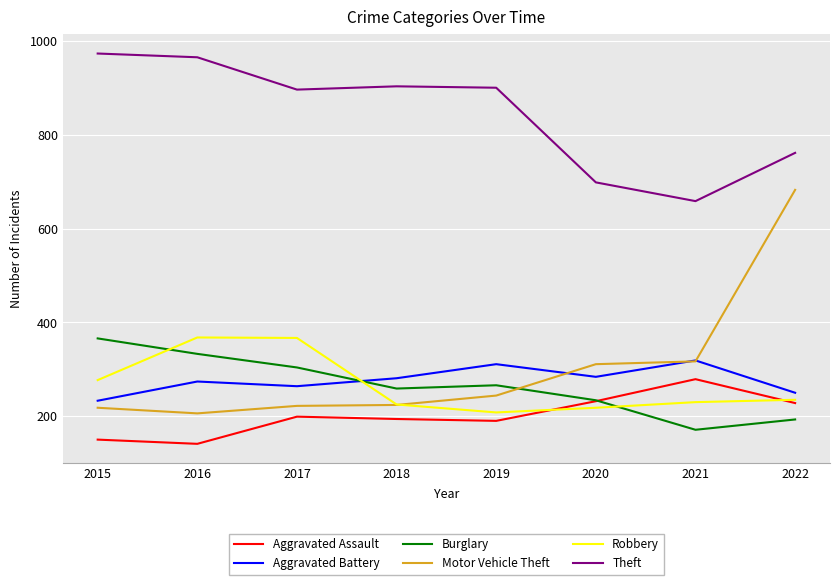

True or false: Burglary and Theft cross at least once.

False